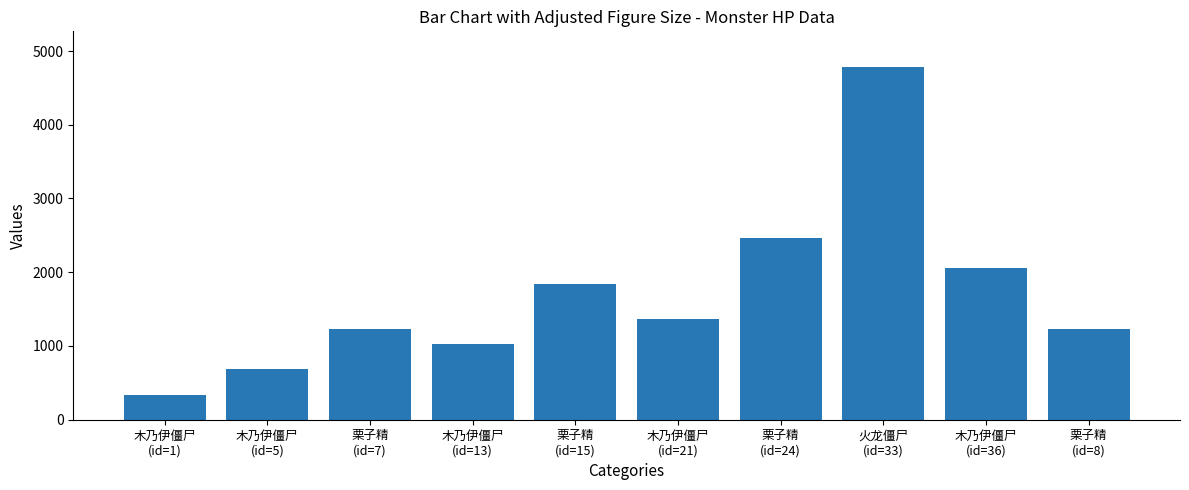

What is the difference between the maximum and minimum values?

4446